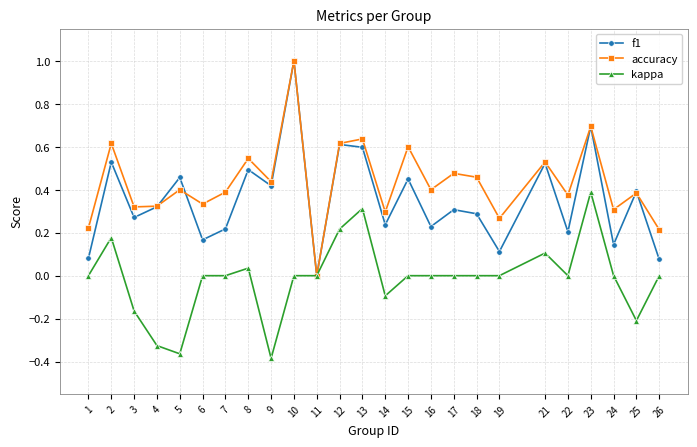

List the series in order of their overall mean, highest first.

accuracy, f1, kappa